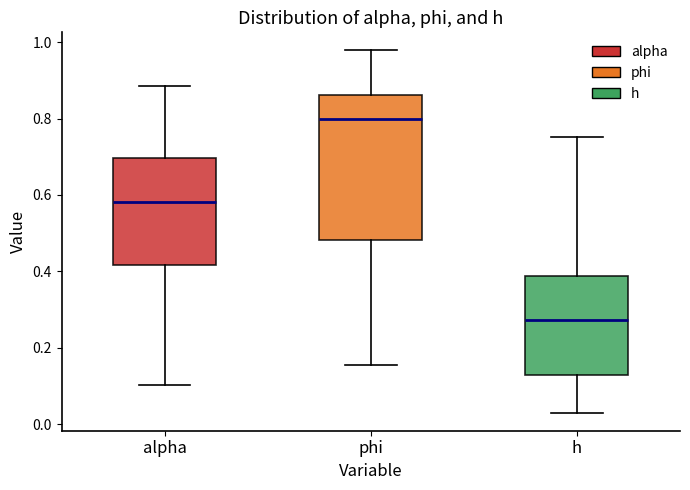

Reading left to right, transcribe this box plot: for each box, give where its median line is, the range the box spans, and where its two whiskers end, as read against the y-axis. The values are not printed on the chart, so give them approximately, as read against the axis.

alpha: median 0.58, box 0.42 to 0.70, whiskers 0.10 to 0.88
phi: median 0.80, box 0.48 to 0.86, whiskers 0.16 to 0.98
h: median 0.28, box 0.12 to 0.38, whiskers 0.04 to 0.76